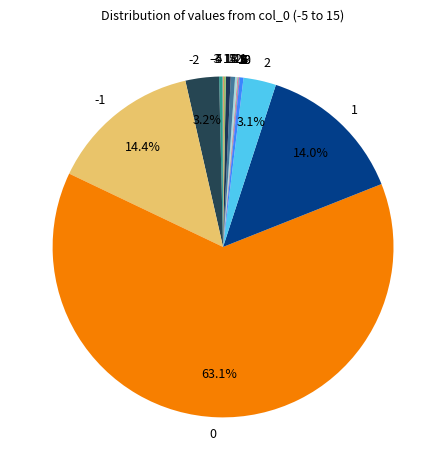

Is there any slice that represents more than half of the pie?

Yes